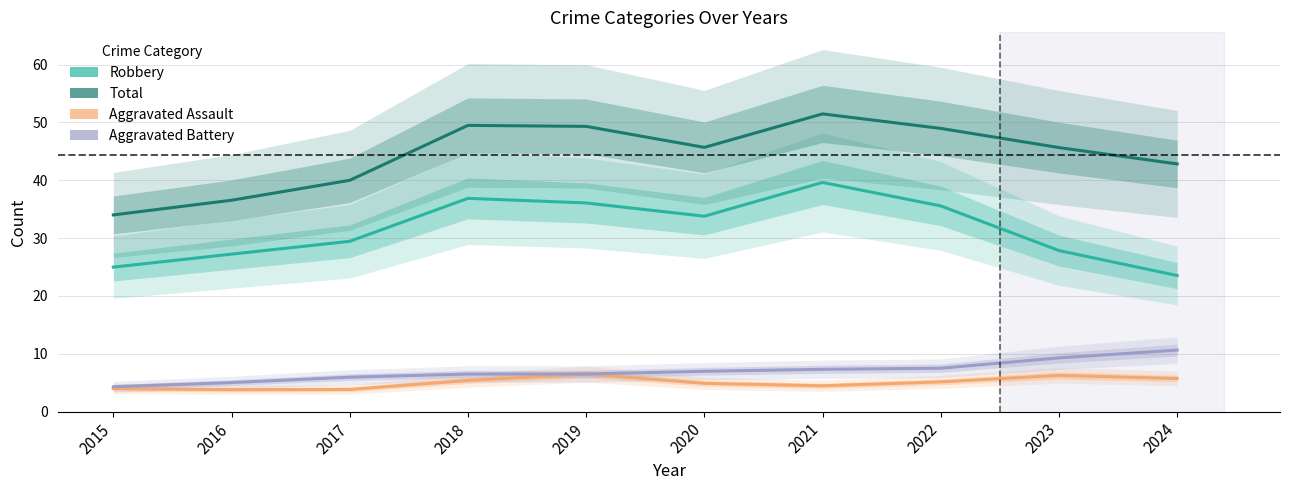

Is this an area chart (filled region under the line)?

No